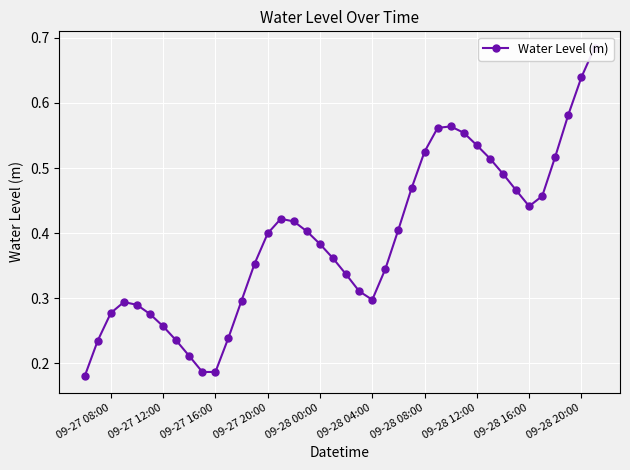

Count the number of data series in this chart.

1